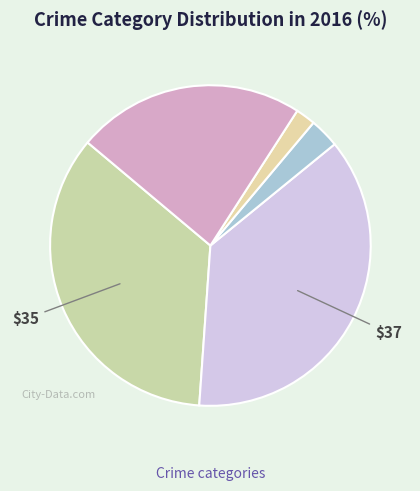

Is there a majority slice in this chart?

No